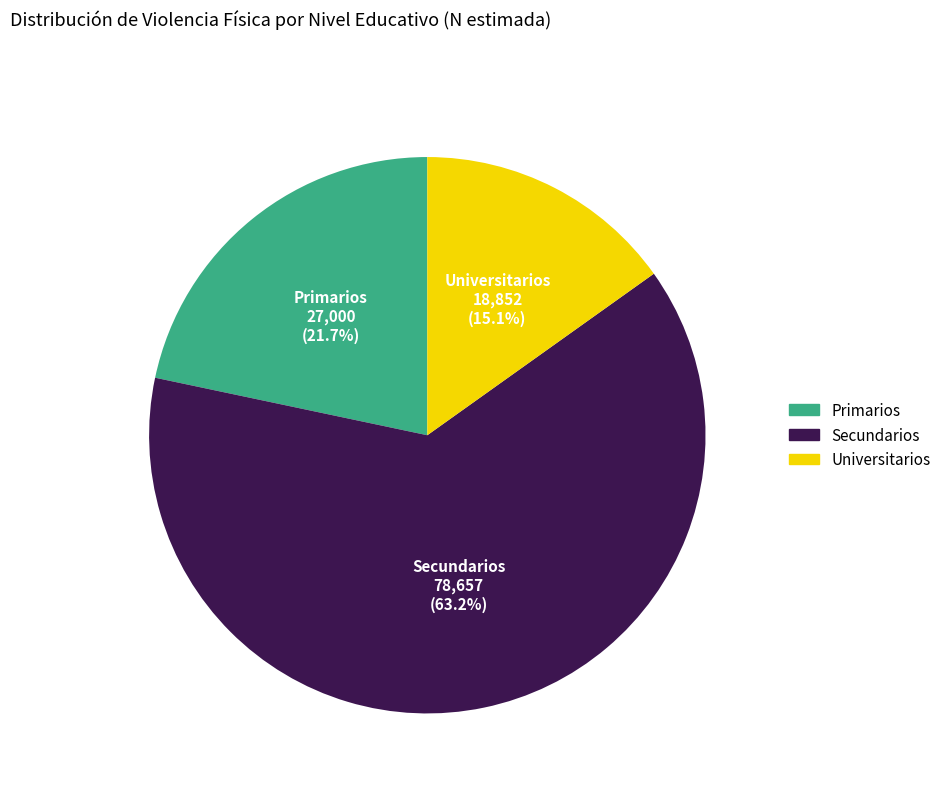

To the nearest percent, what is the difference between the largest and smallest slice percentages?

48%